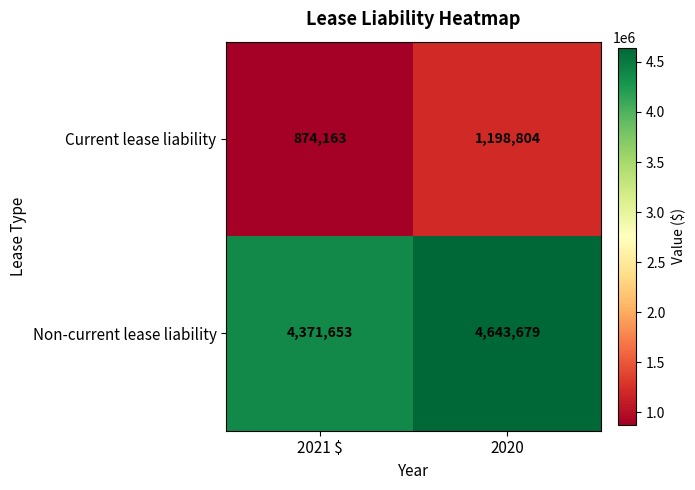

What is the lowest value of the Current lease liability series?

874163